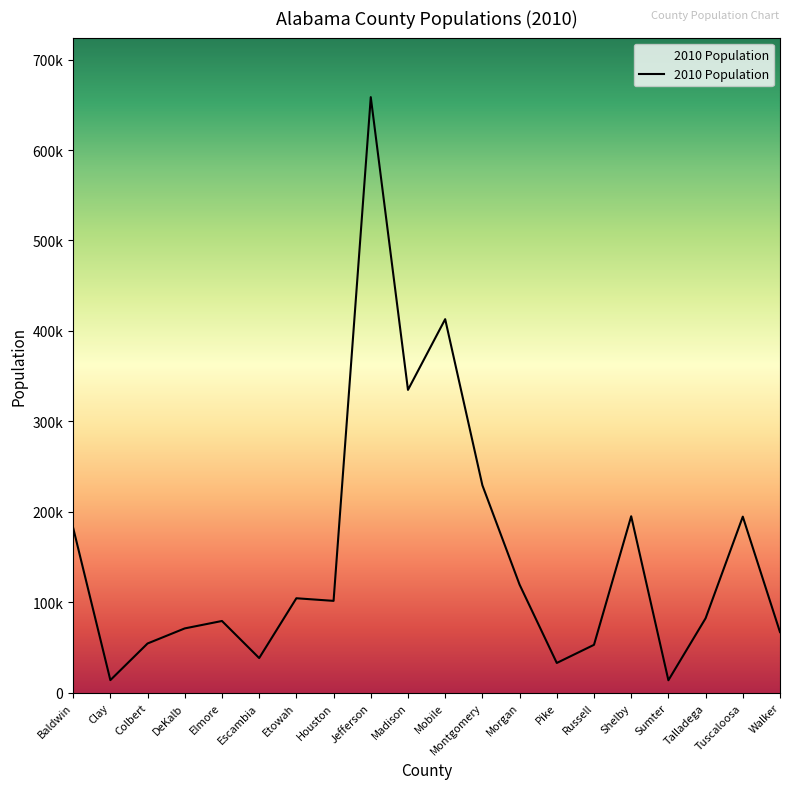

Does the chart display data point markers on the line(s)?

No